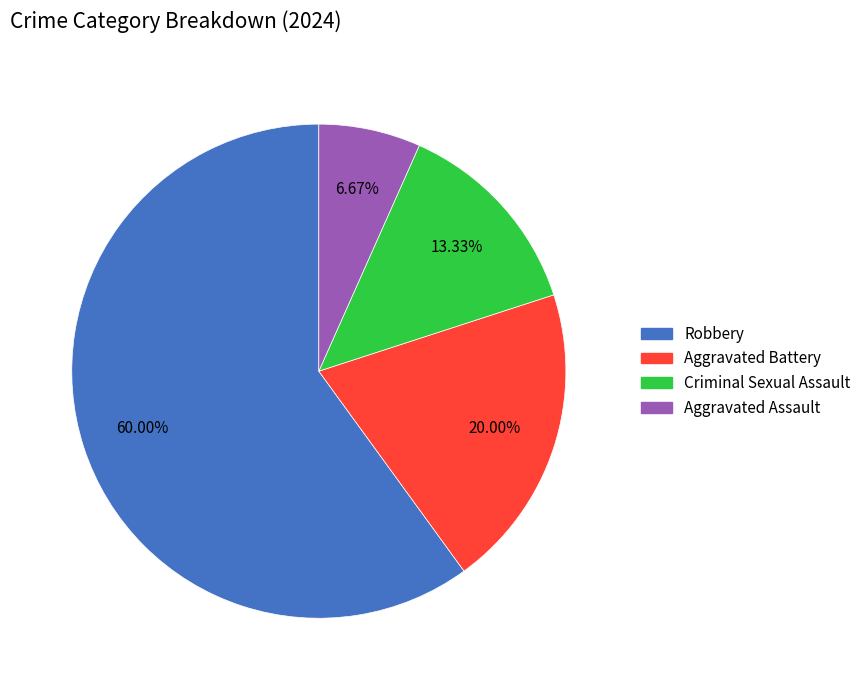

How many segments does this pie chart have?

4